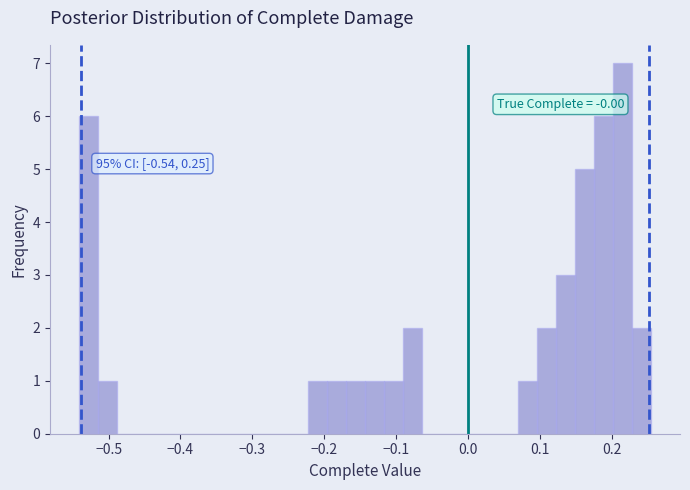

Around what value on the x-axis is the tallest bar? Give the approximate position of its centre, as read against the axis.

0.22